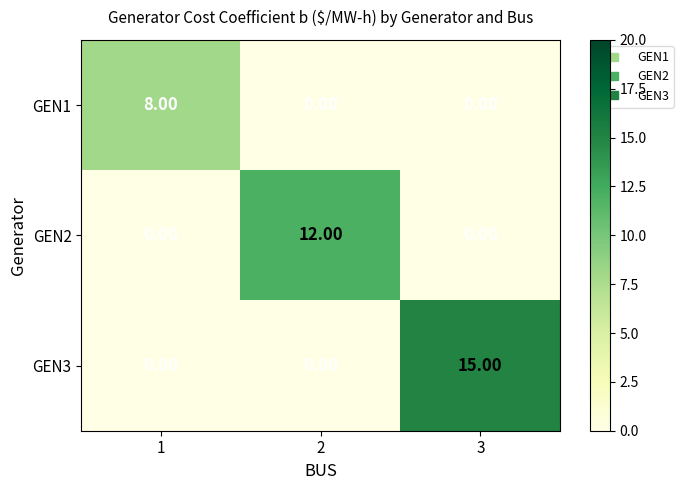

Which series has the largest range (max minus min)?

GEN3